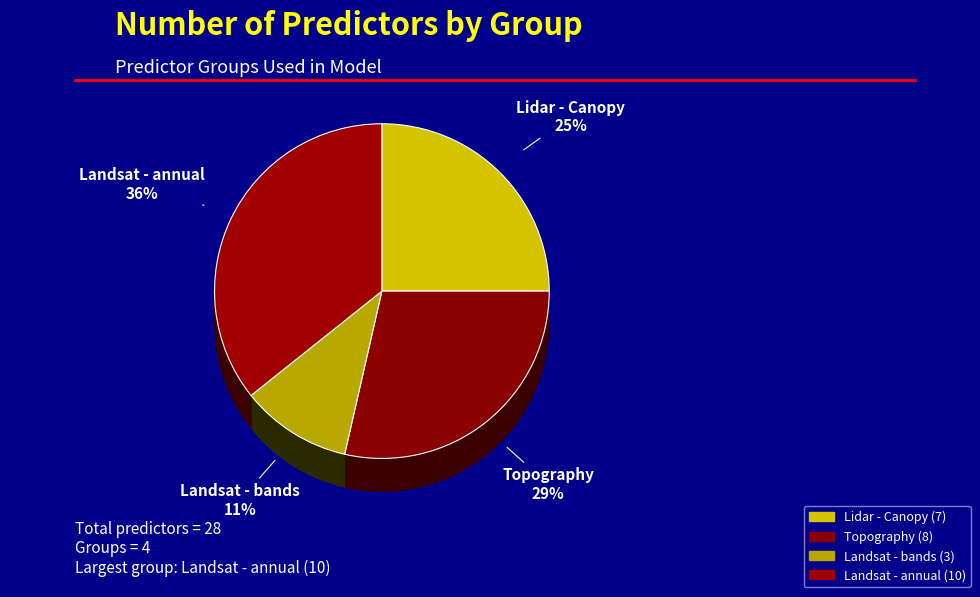

Which category has the biggest portion of the pie?

Landsat - annual